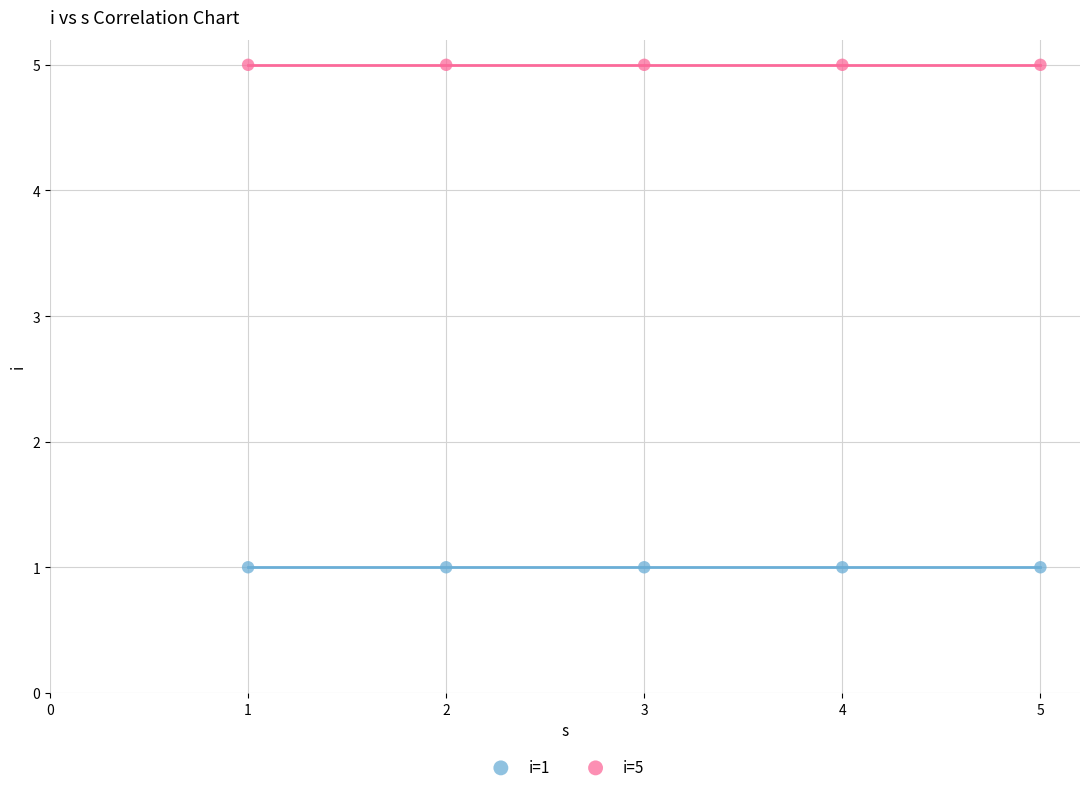

Across all data points, what is the average Y value?

3